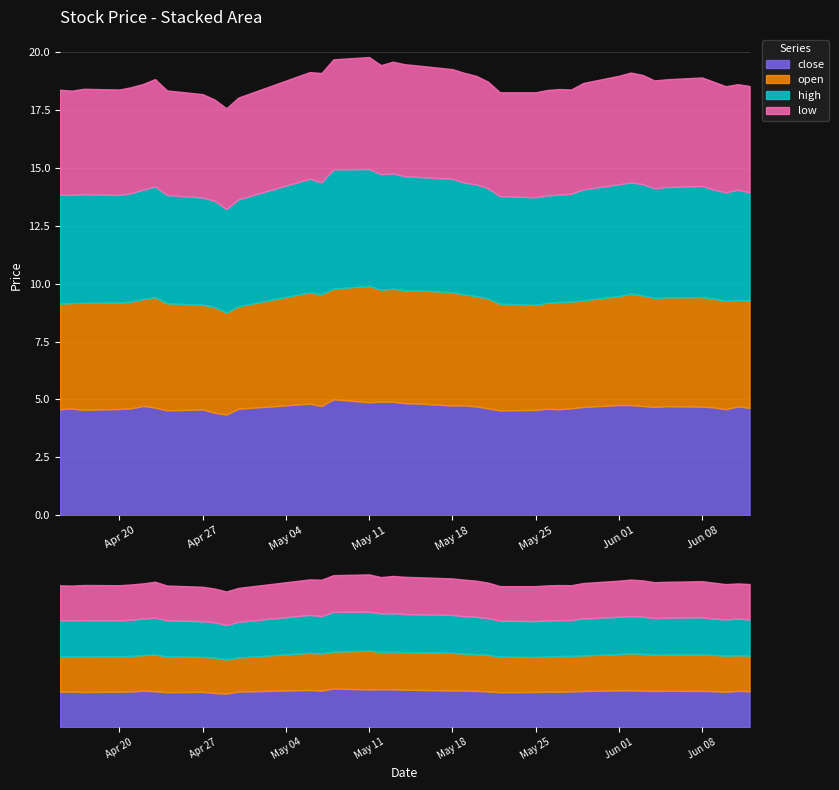

At which label is low closest to 4?

2020-04-29